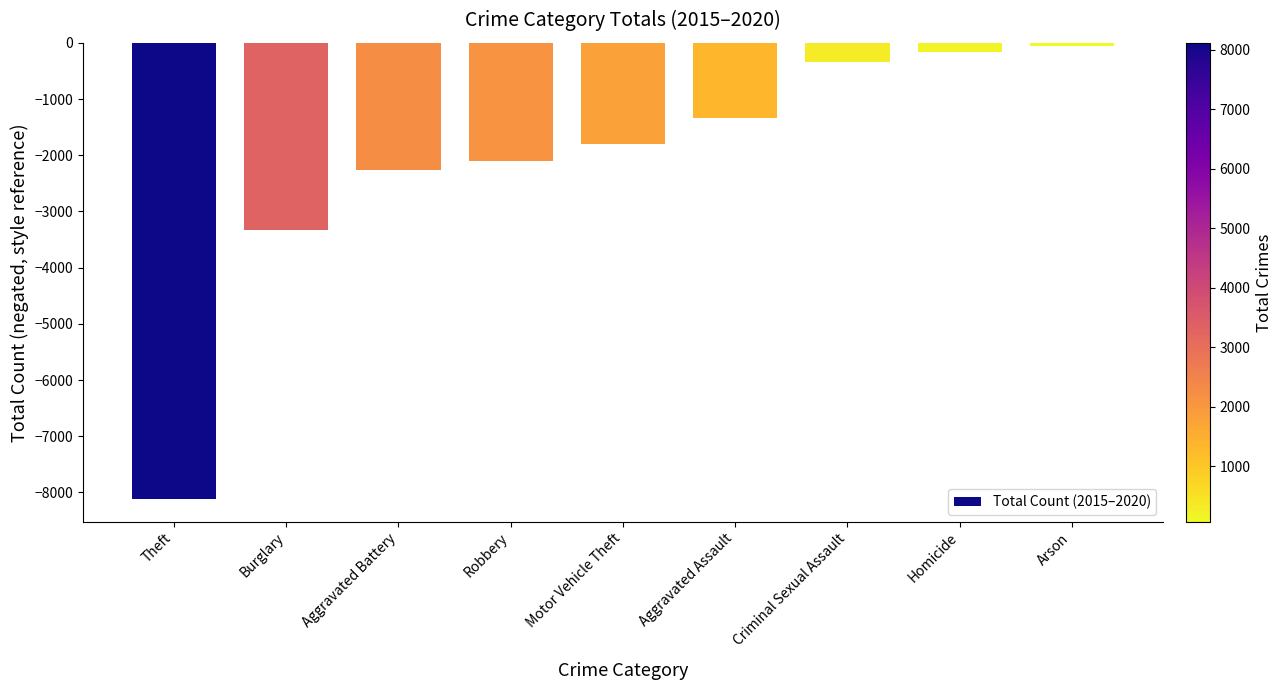

Where is the data nearest to the value -4089?

Burglary